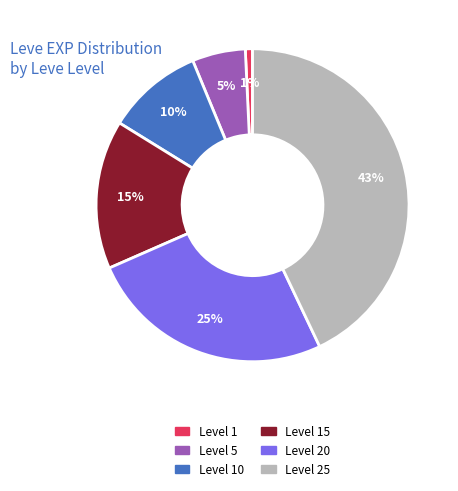

Is there a majority slice in this chart?

No